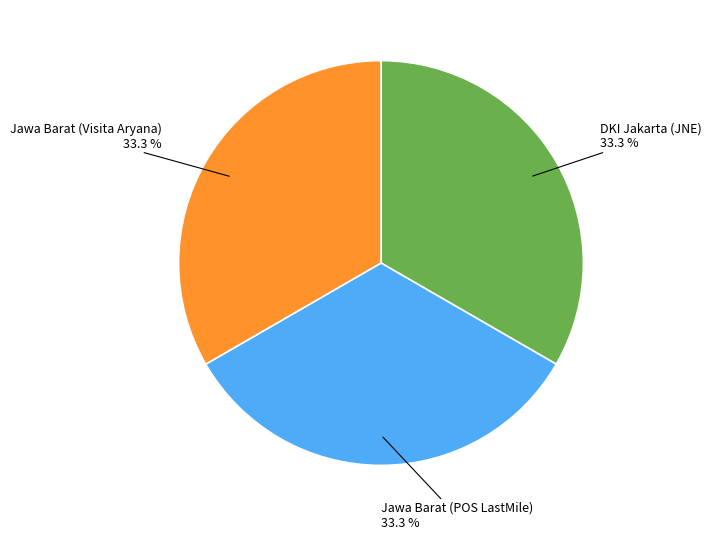

Is there any slice that represents more than half of the pie?

No